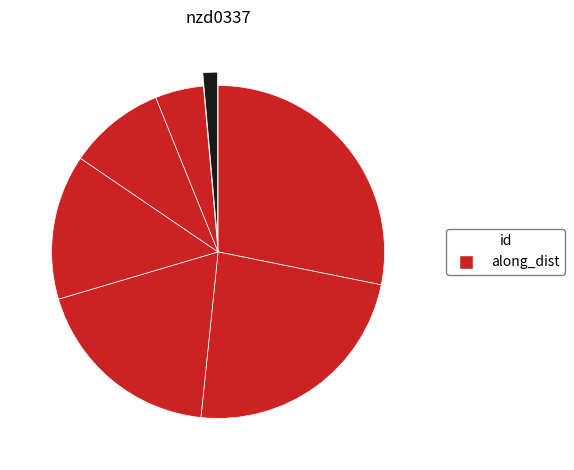

Count the number of slices in the pie.

7